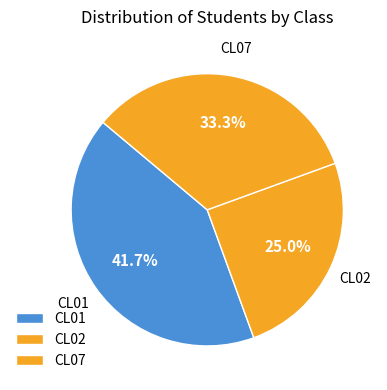

How many segments does this pie chart have?

3